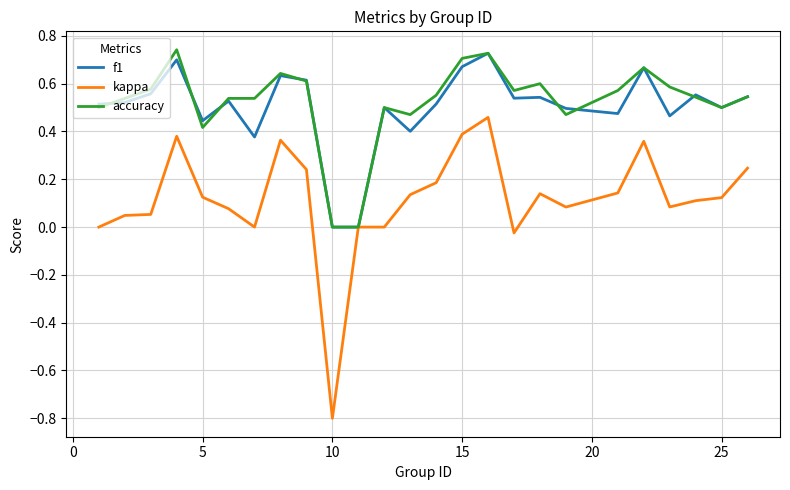

What is the smallest value displayed?

-0.8